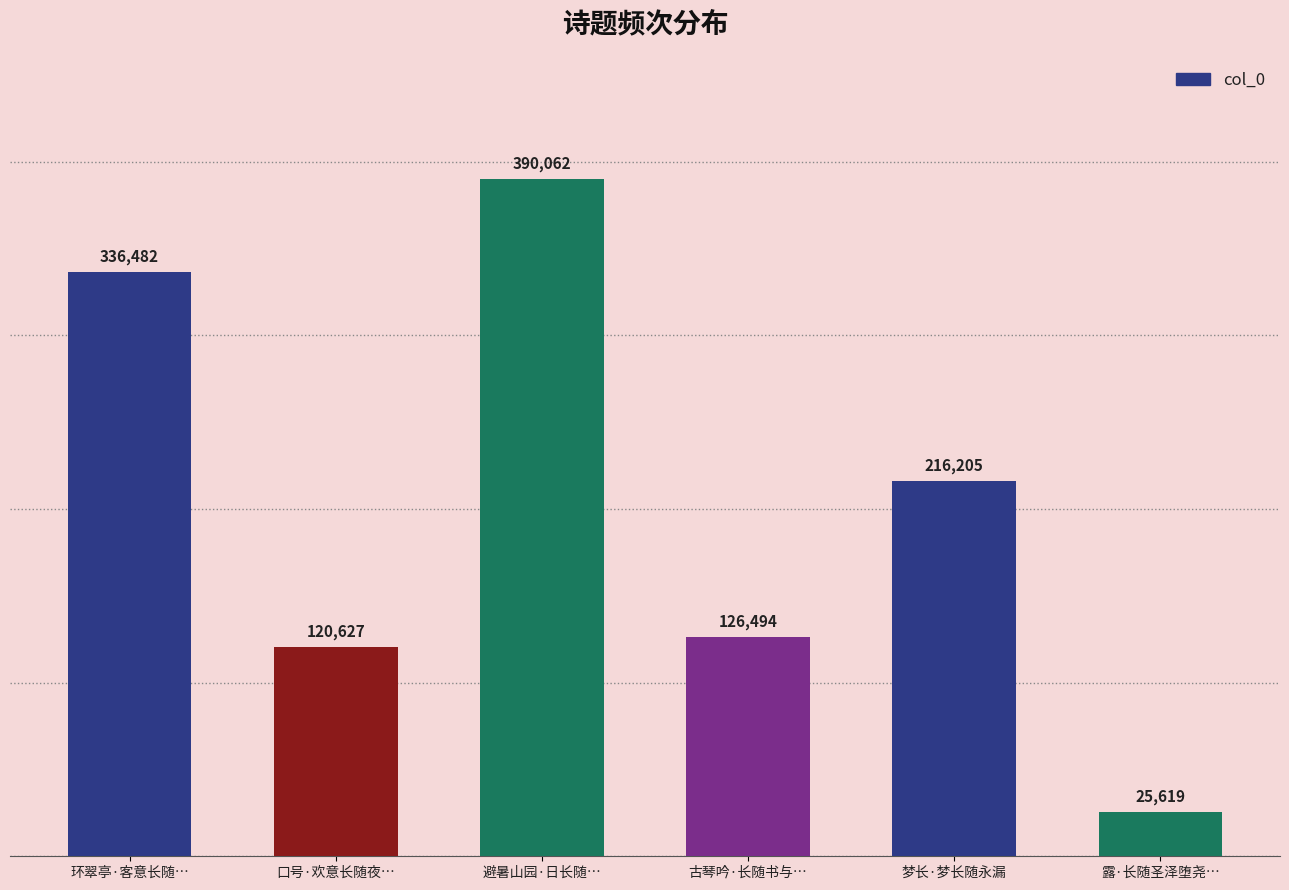

The chart shows a value of 563931 at 避暑山园·日长随…. True or false?

False